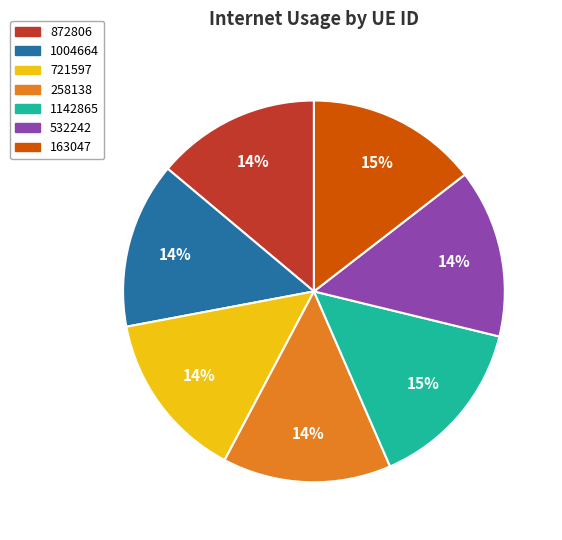

How many slices are in this pie chart?

7